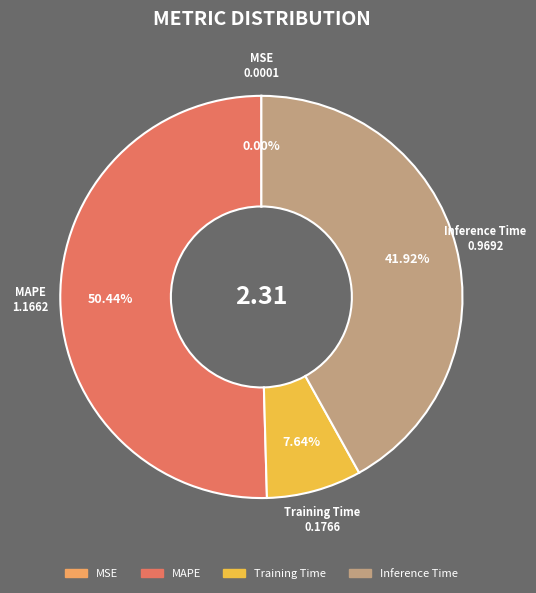

Does any single category account for the majority?

Yes